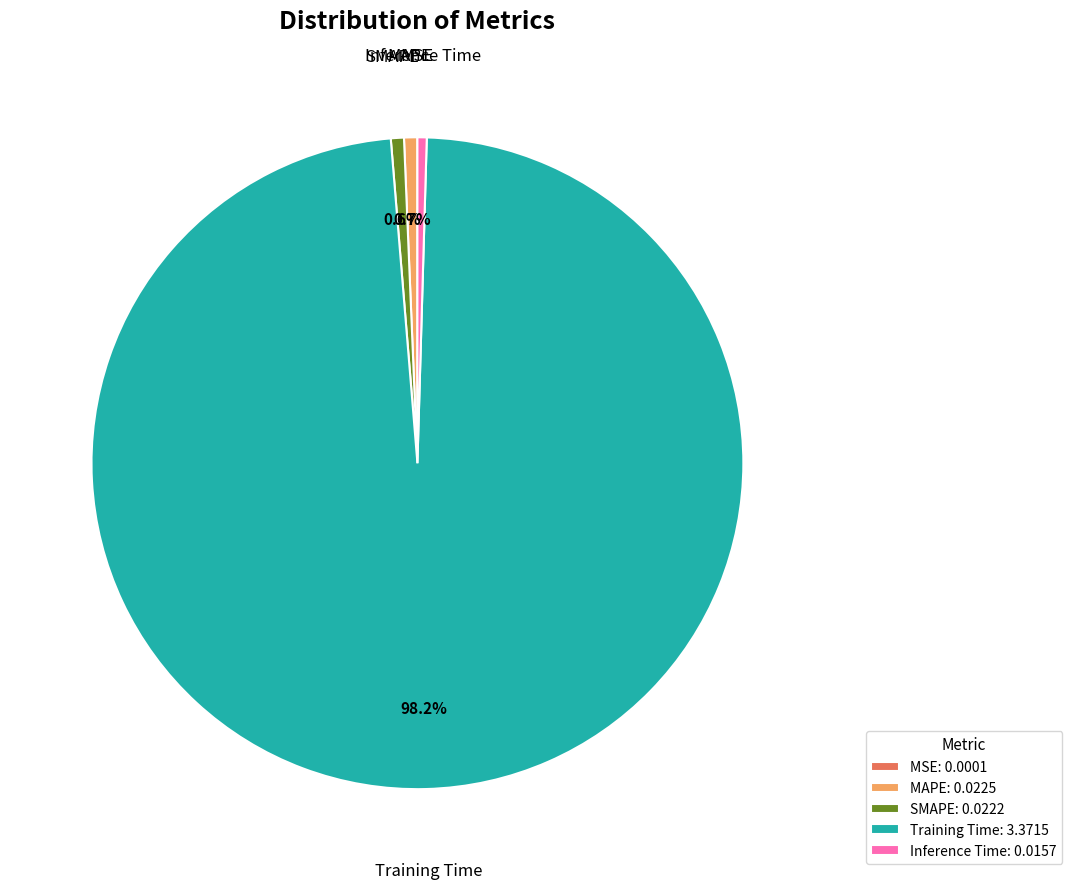

The Training Time slice represents 91% of the pie. True or false?

False